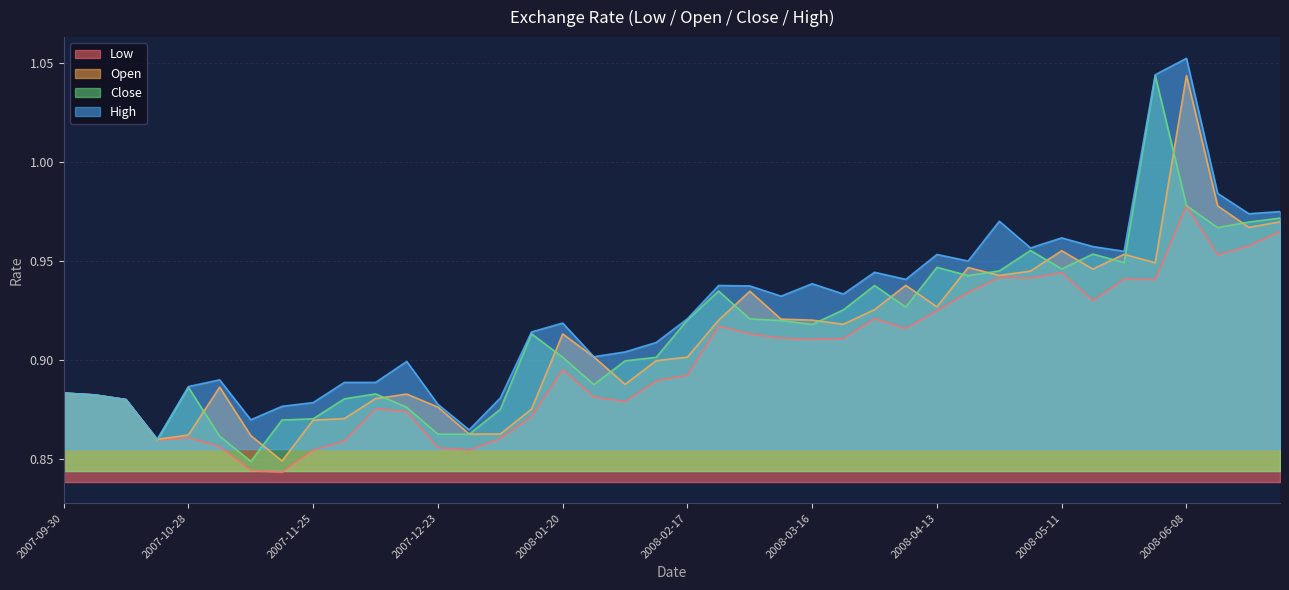

What is the difference between the maximum and minimum values in the Low series?

0.1